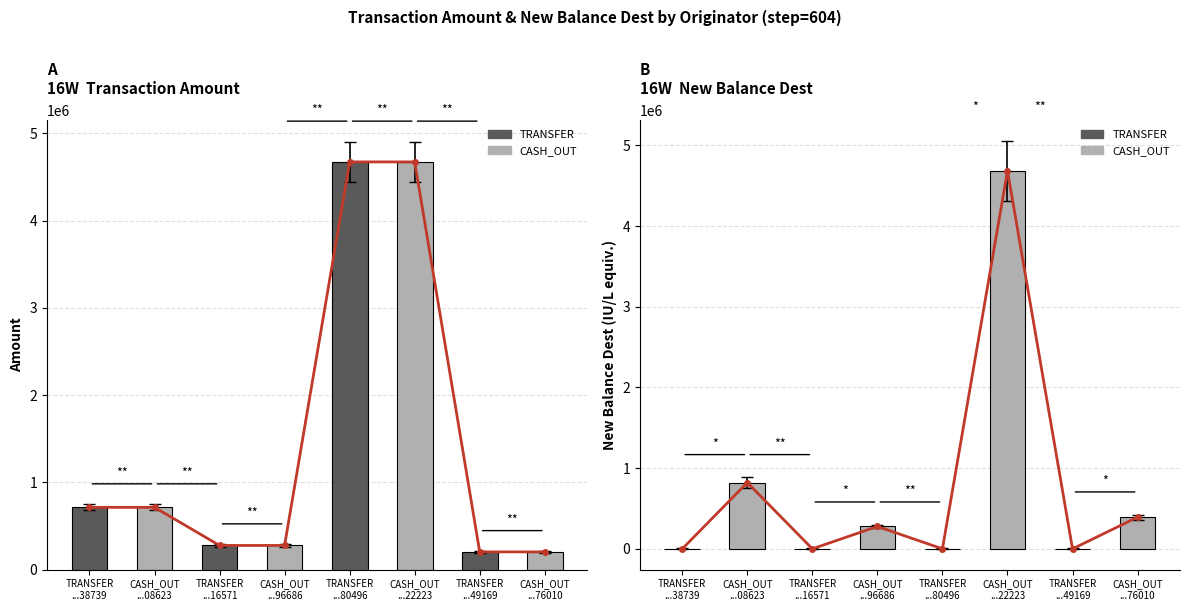

Which series has the largest total across all categories?

trend (amount)